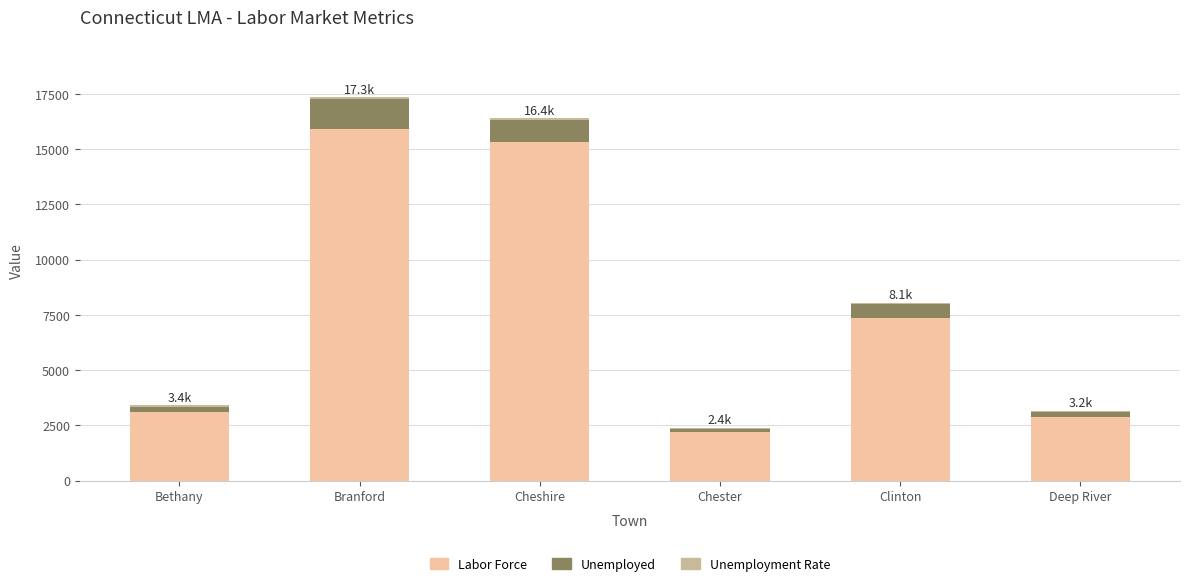

Are the bars horizontal?

No